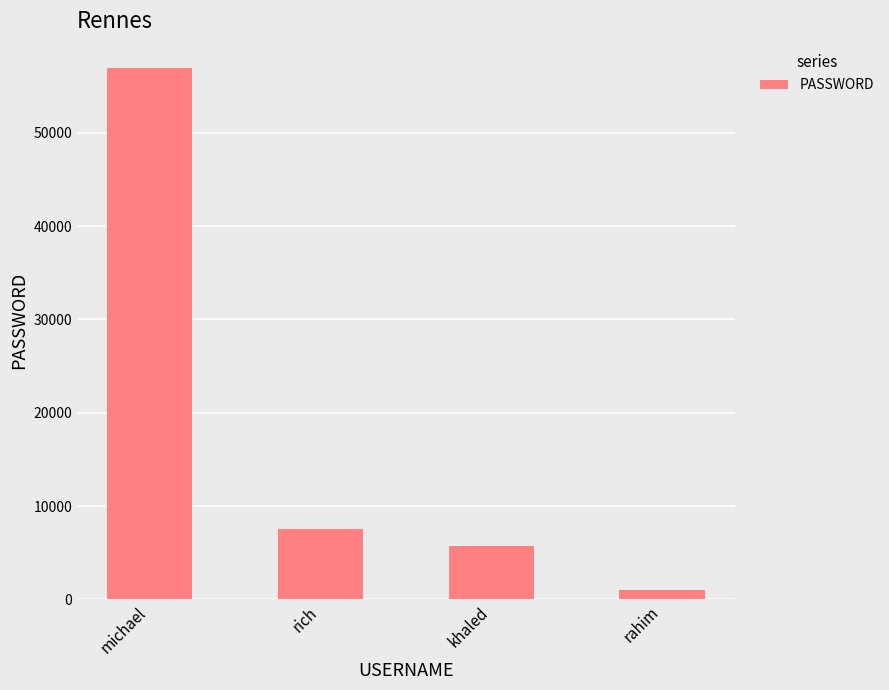

What is the difference between the maximum and minimum values?

55902